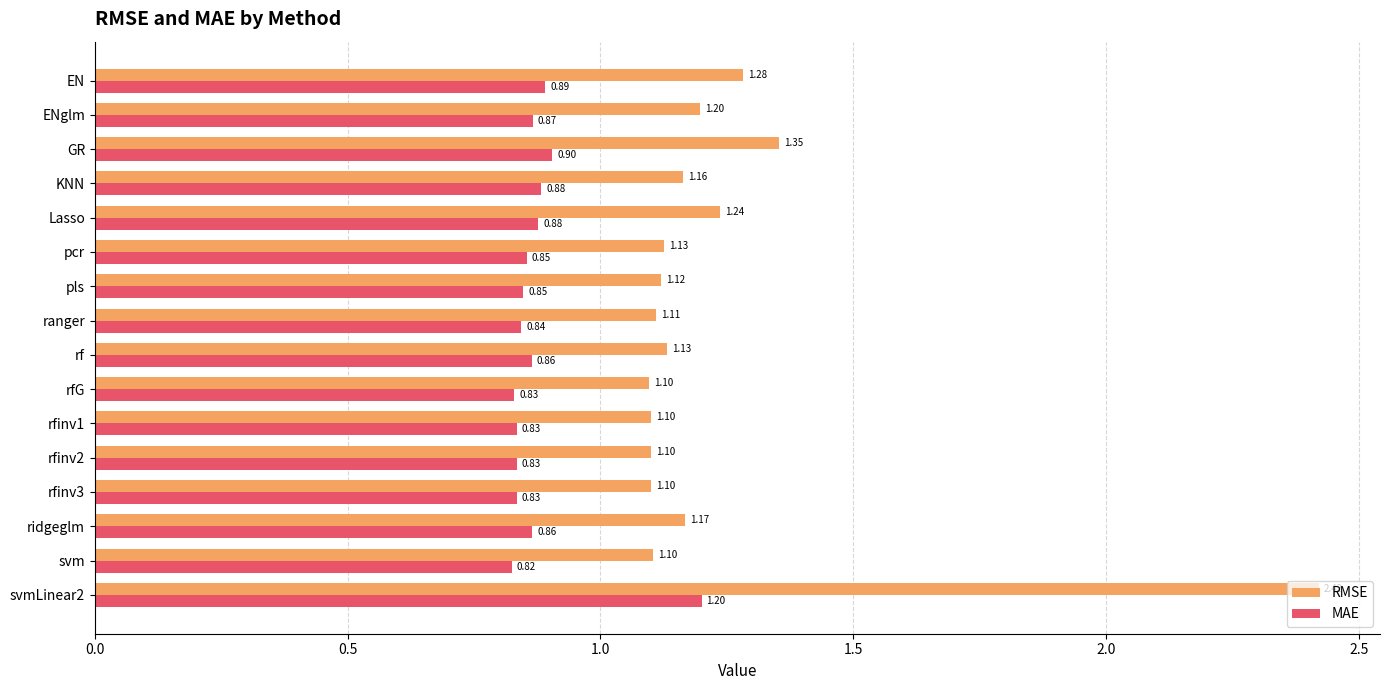

What is the difference between the highest and lowest values at EN?

0.4